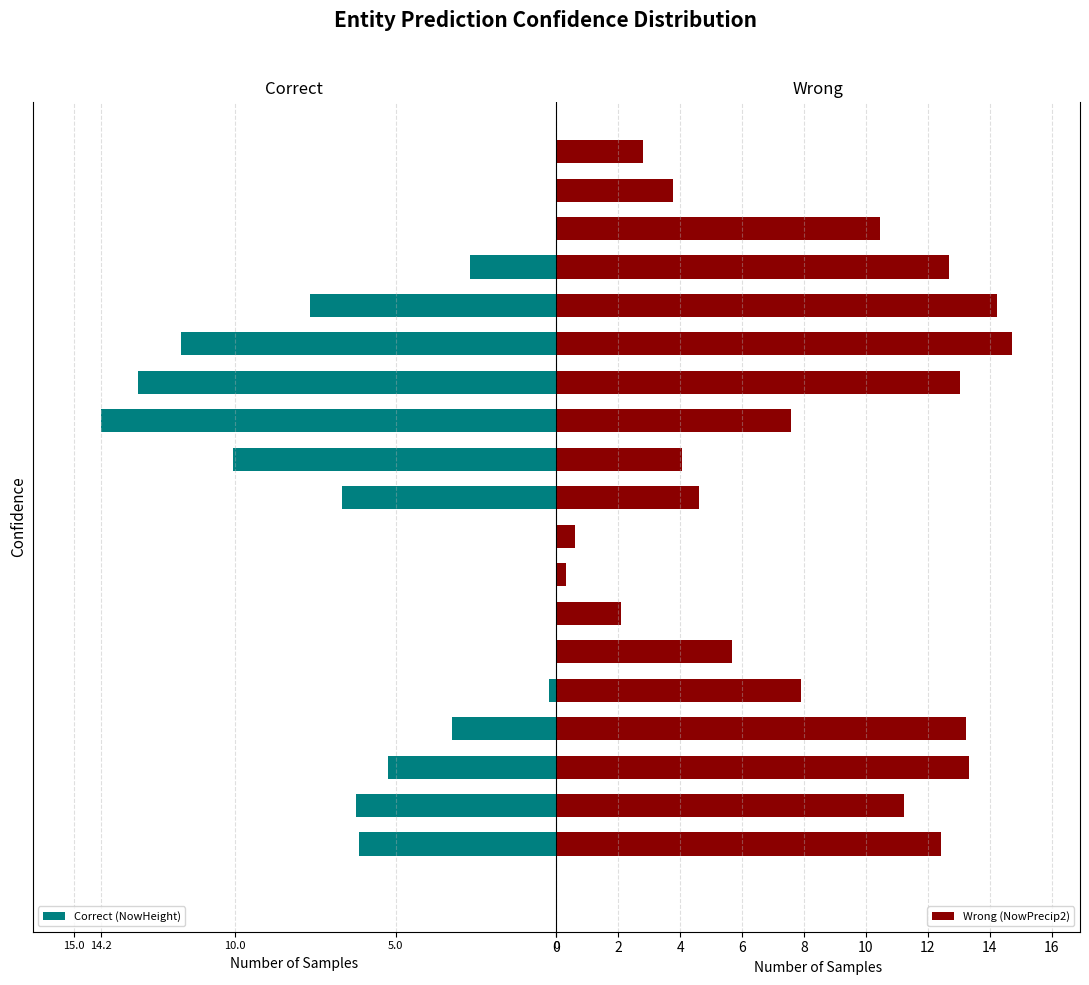

Does the chart contain any negative values?

No